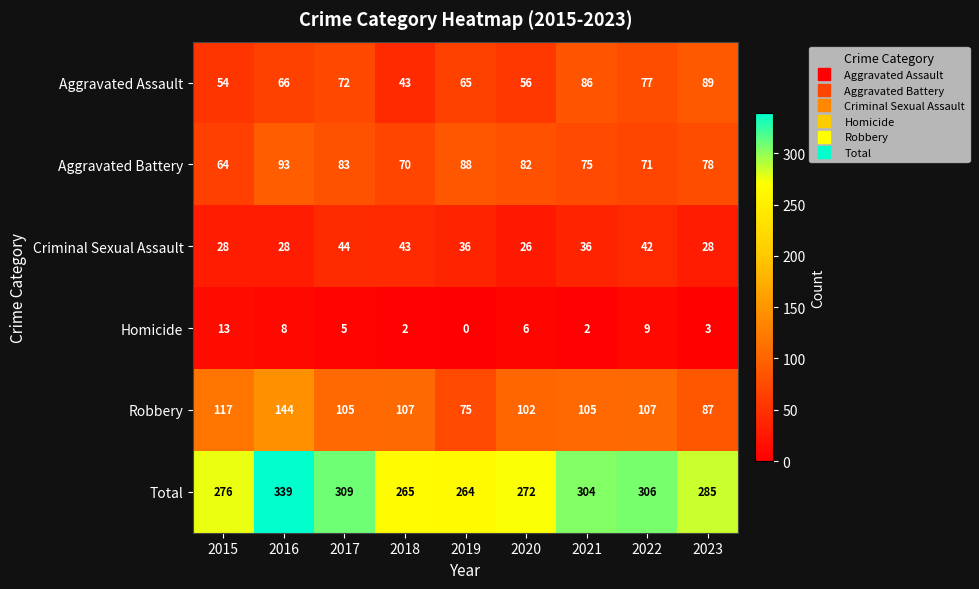

What is the average value of the Robbery series?

105